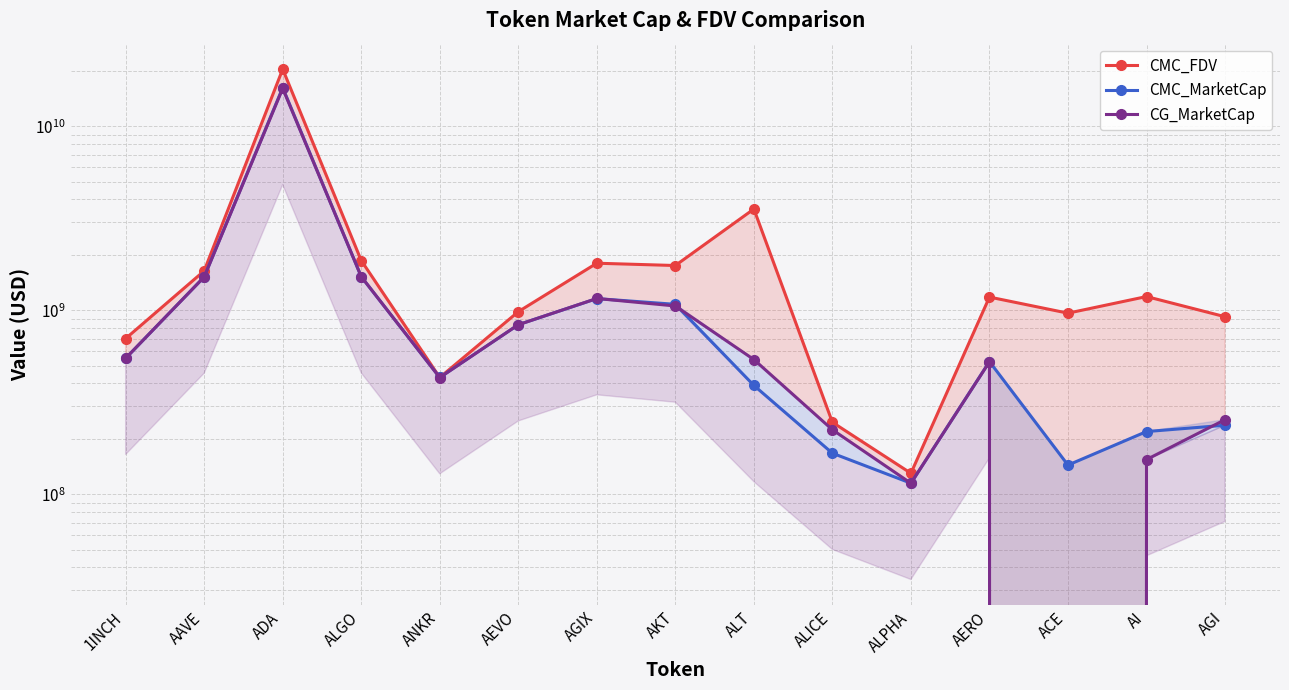

Which series has the largest total across all categories?

CMC_FDV